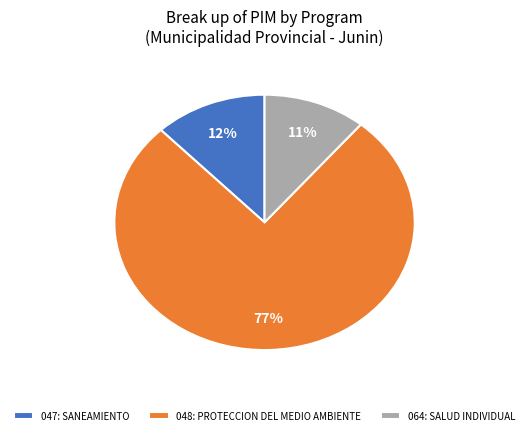

How many segments does this pie chart have?

3